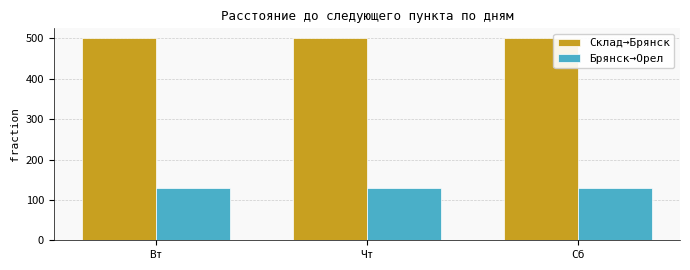

How many categories are shown in the chart?

3